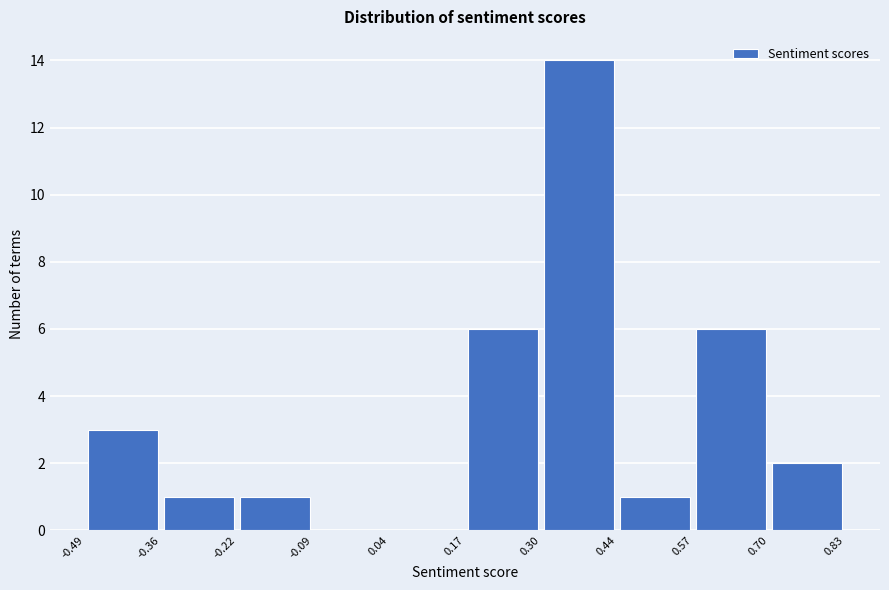

Which range on the x-axis has the tallest bar?

0.30 to 0.44